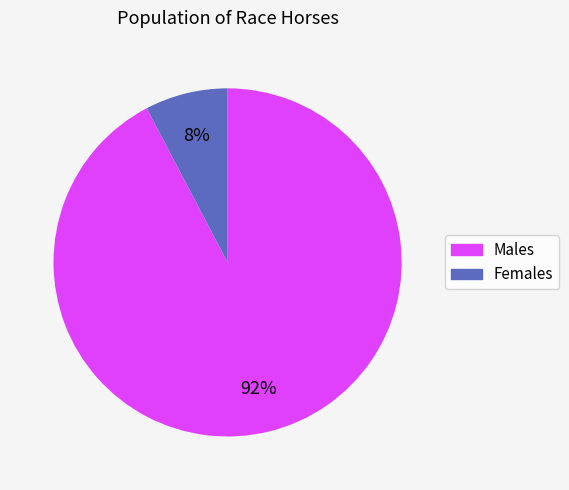

Does any single category account for the majority?

Yes